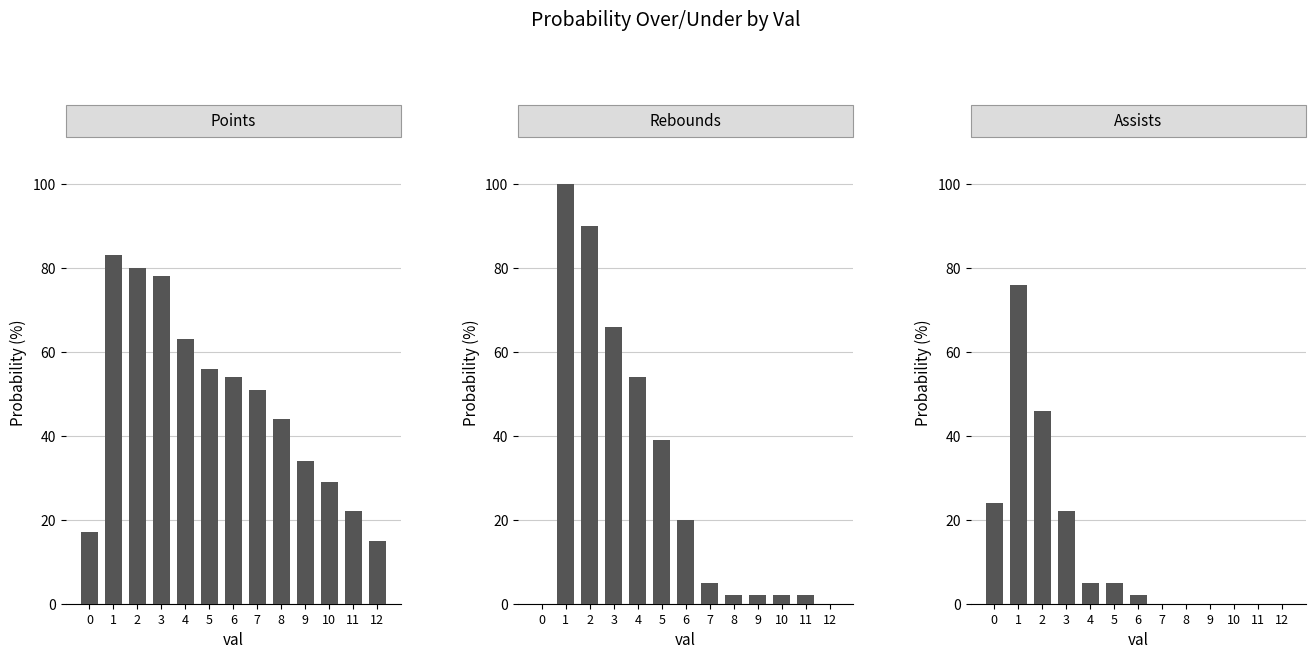

The ast prob over series shows 0 at 12. True or false?

True